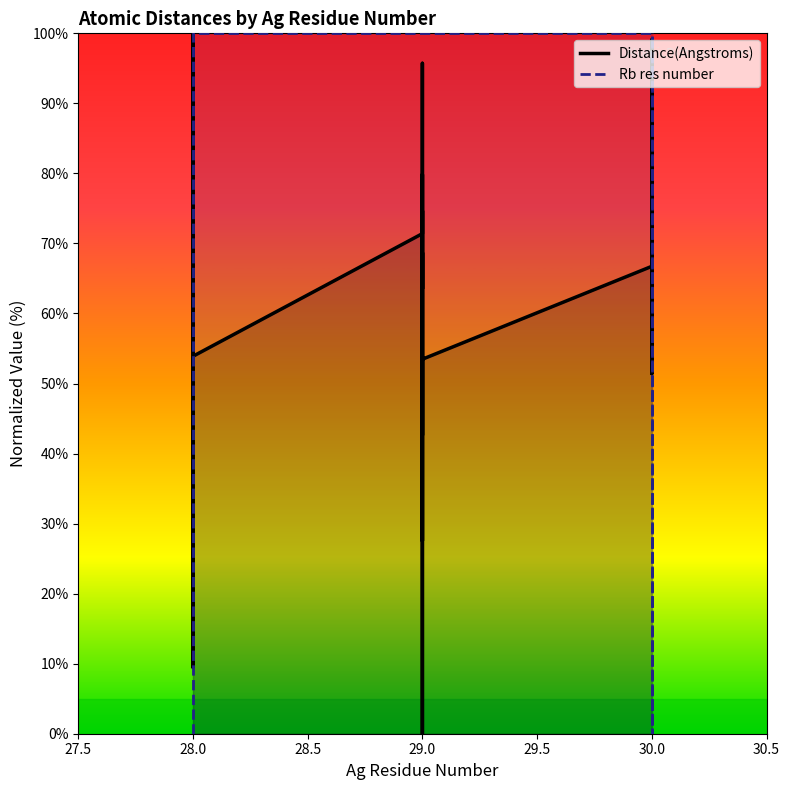

Rank the series by their average value, from highest to lowest.

Rb res number, Distance(Angstroms)